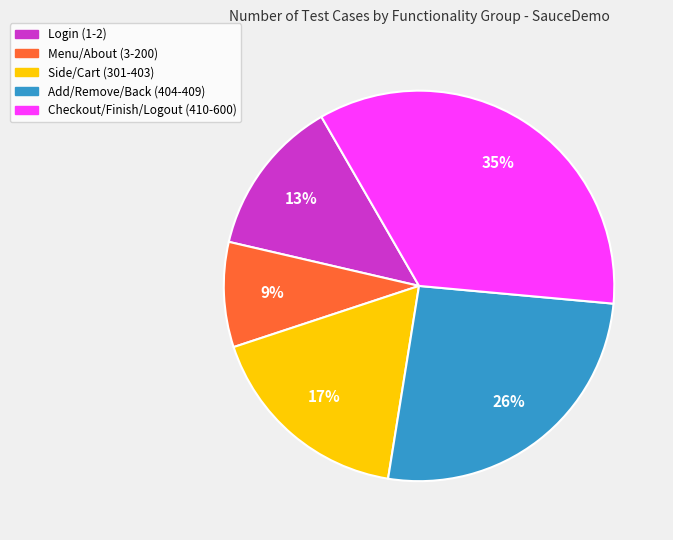

To the nearest percent, what is the average slice percentage?

20%